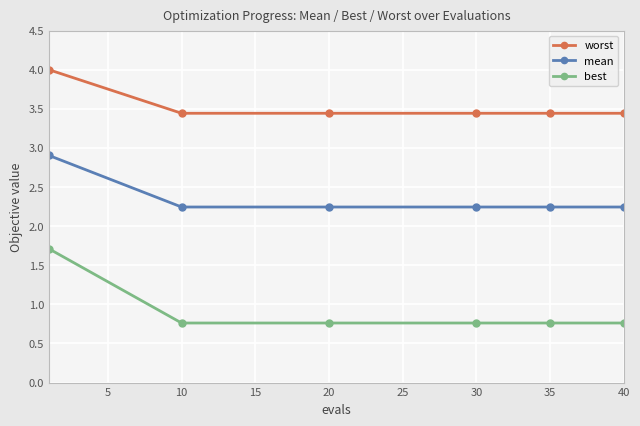

Reading right to left, extract all data points from this chart.

worst: 3.4	3.4	3.4	3.4	3.4	4.0
mean: 2.2	2.2	2.2	2.2	2.2	2.9
best: 0.8	0.8	0.8	0.8	0.8	1.7